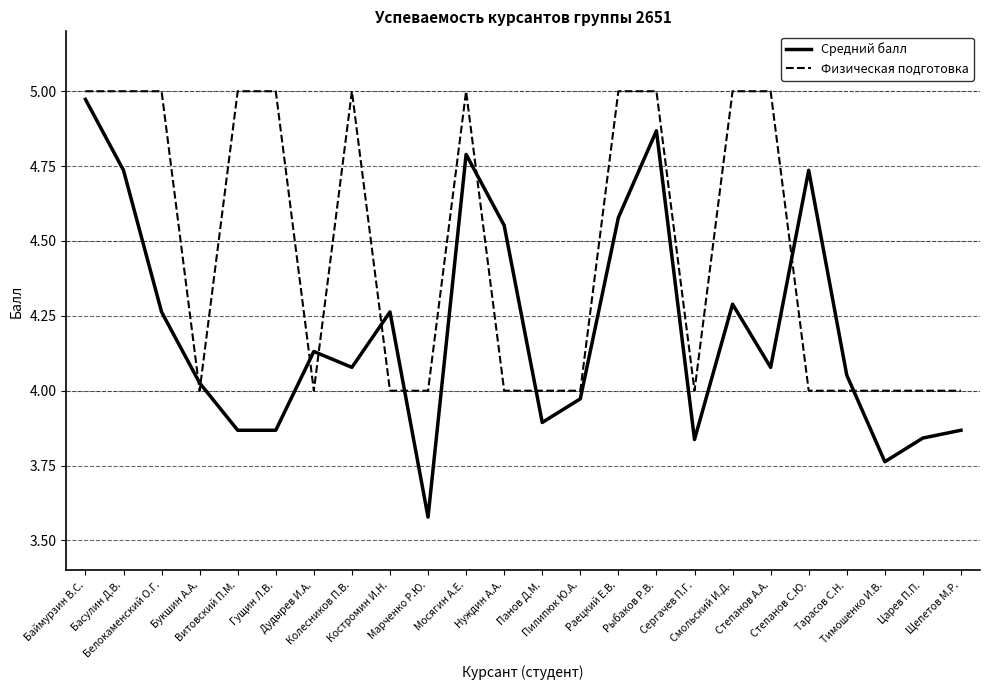

What is the difference between the maximum and minimum values in the Физическая подготовка series?

1.0